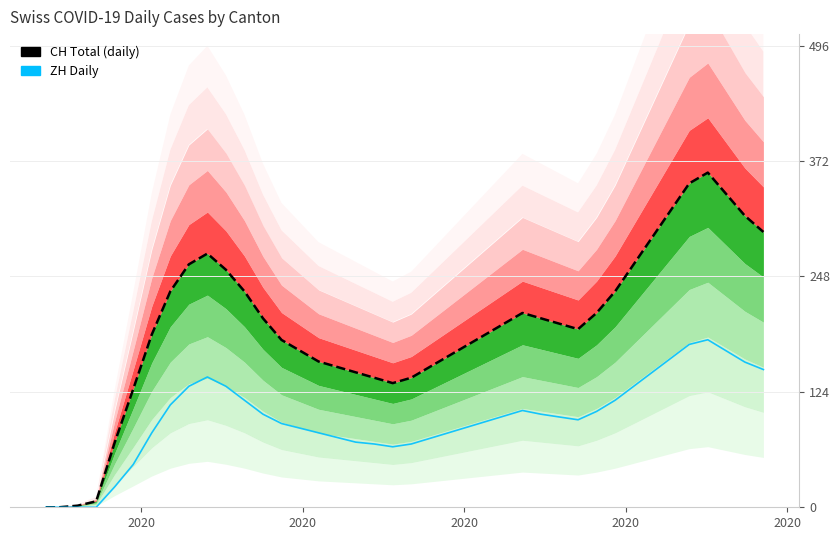

Does the chart have visible grid lines?

Yes